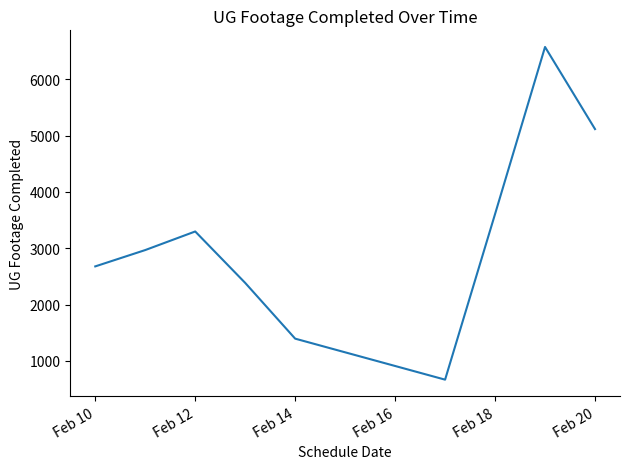

What is the difference between the maximum and minimum values?

5907